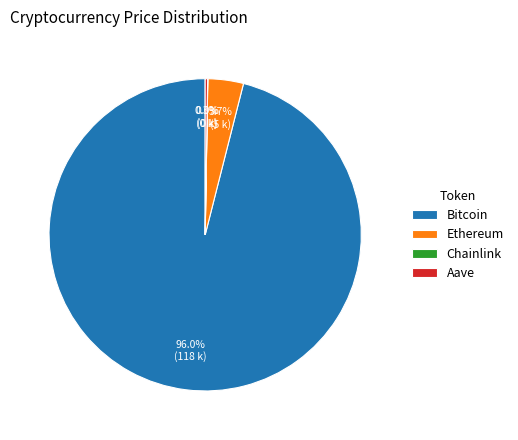

Which category has the biggest portion of the pie?

Bitcoin